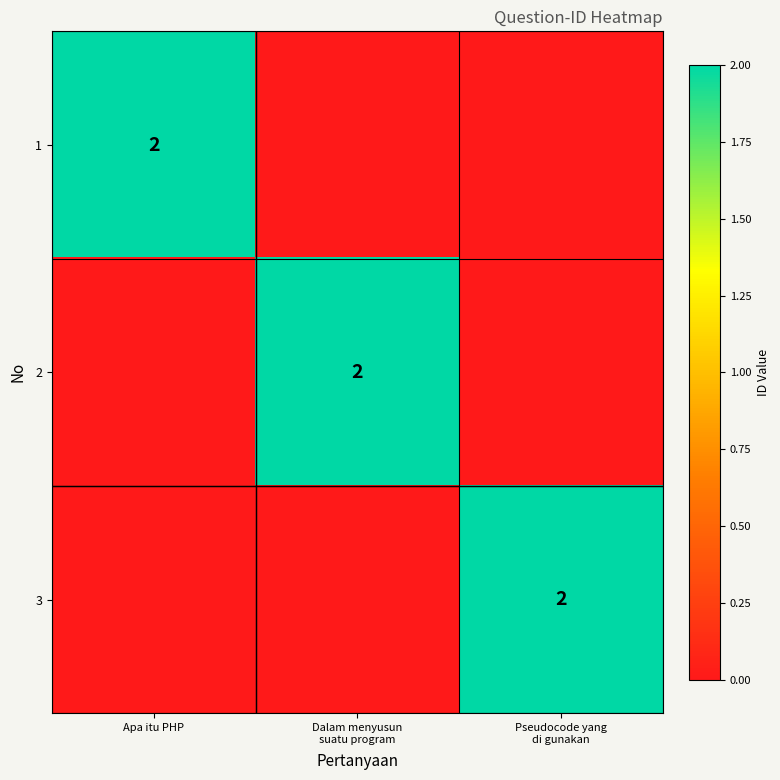

The value of 1 at Apa itu PHP is 2. True or false?

True